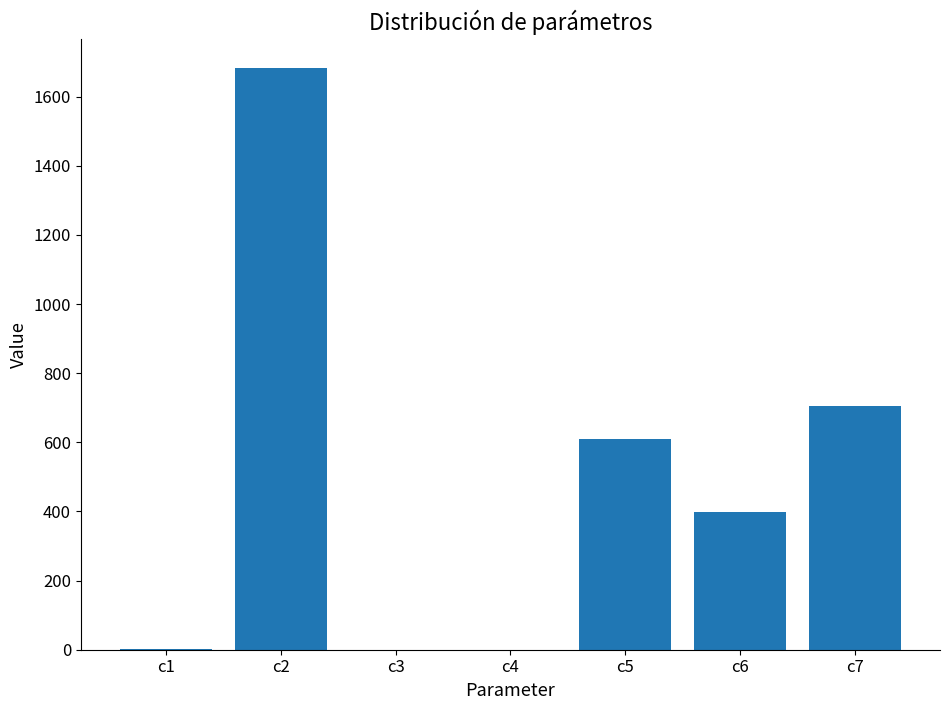

Is it true that the value at c7 is 705.0?

True